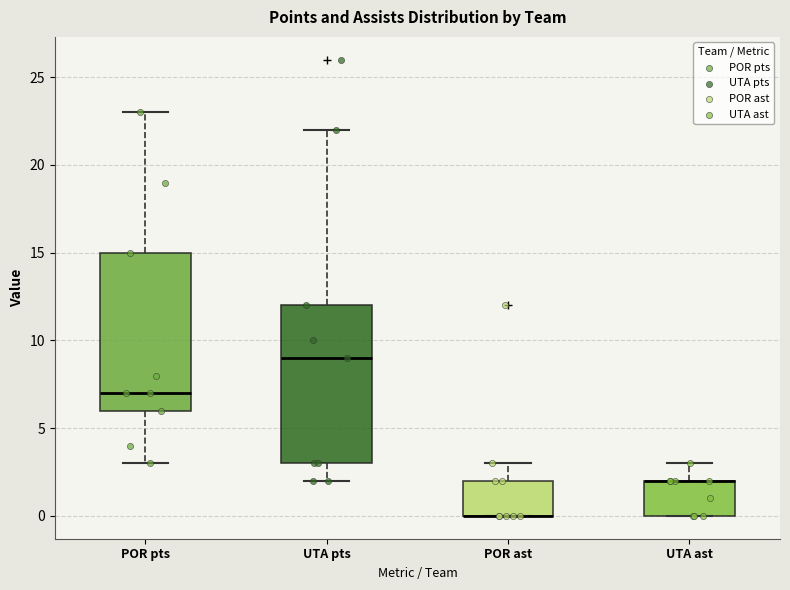

Reading left to right, transcribe this box plot: for each box, give where its median line is, the range the box spans, and where its two whiskers end, as read against the y-axis. The values are not printed on the chart, so give them approximately, as read against the axis.

POR pts: median 7, box 6 to 15, whiskers 3 to 23
UTA pts: median 9, box 3 to 12, whiskers 2 to 22
POR ast: median 0 (drawn on the box's lower edge), box 0 to 2, whiskers 0 to 3
UTA ast: median 2 (drawn on the box's upper edge), box 0 to 2, whiskers 0 to 3